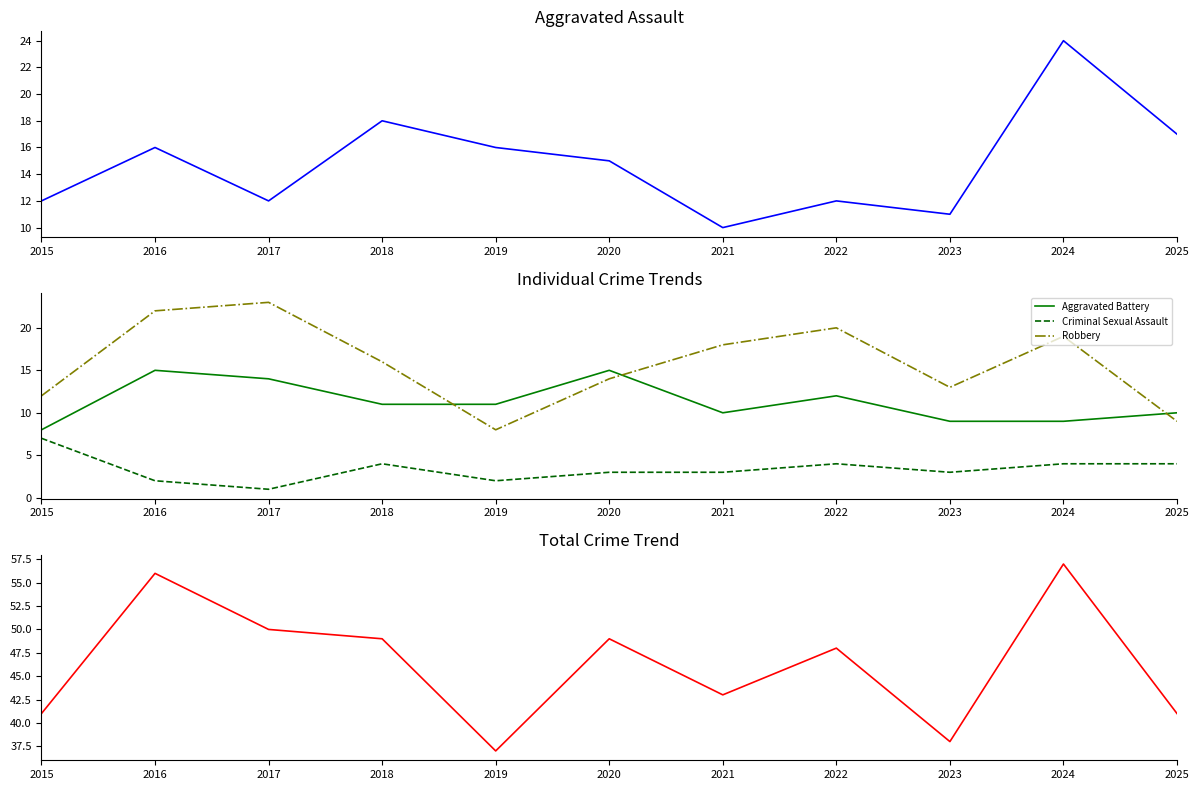

At how many categories does at least one series exceed 22?

11